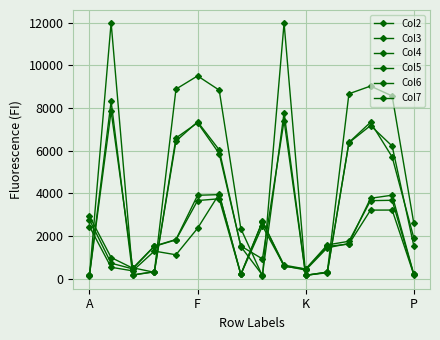

True or false: Col2 has more than 2 interior local peaks.

True